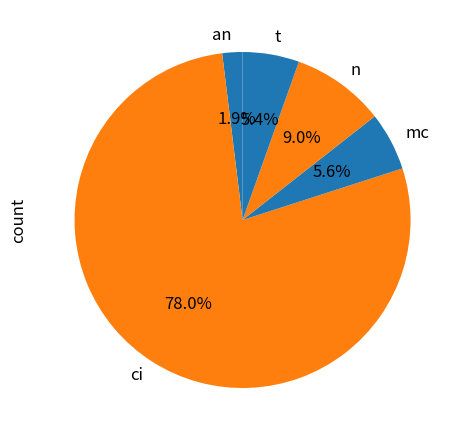

To the nearest percent, what percentage of the pie is n?

9%